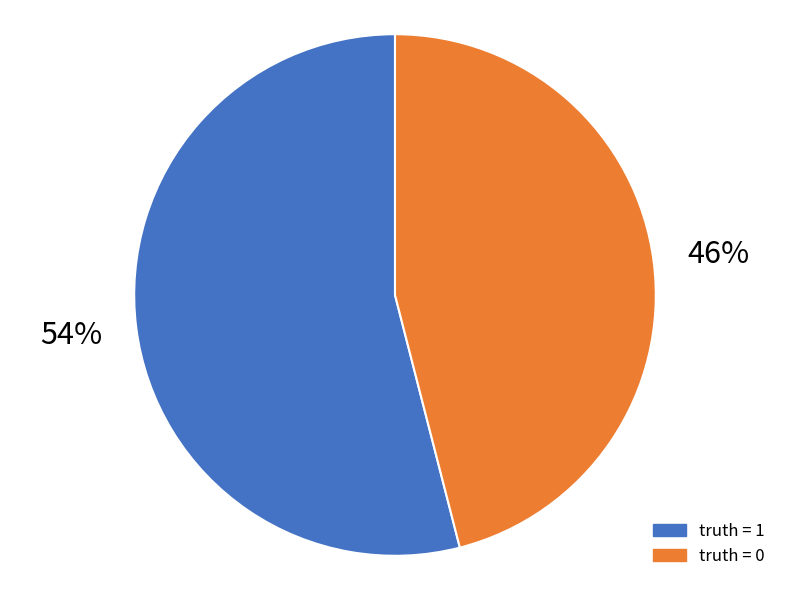

Rank the categories by value from highest to lowest.

1, 0